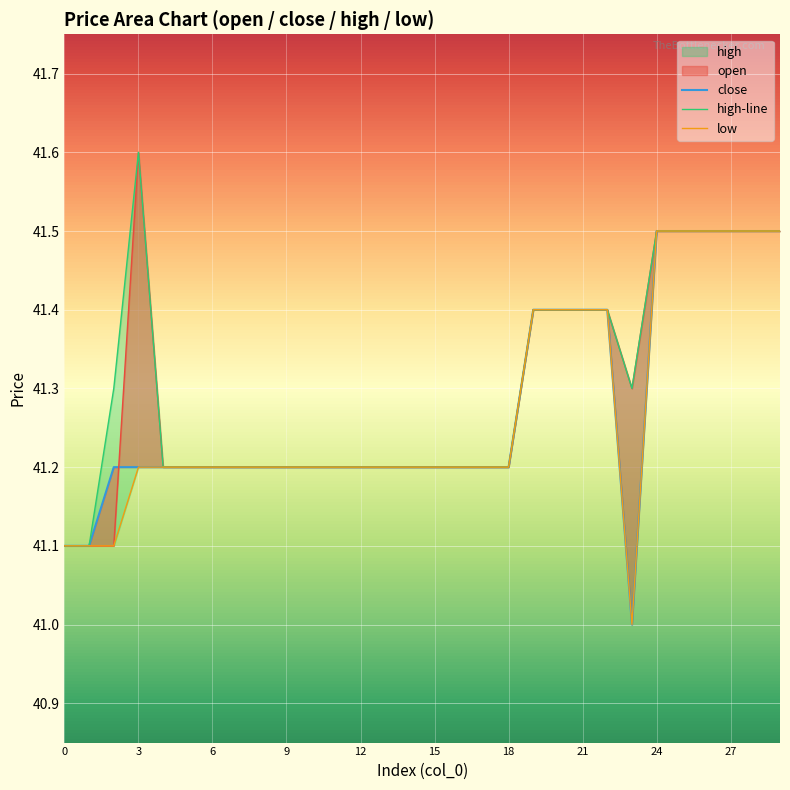

The open series shows 41.1 at 0. True or false?

True